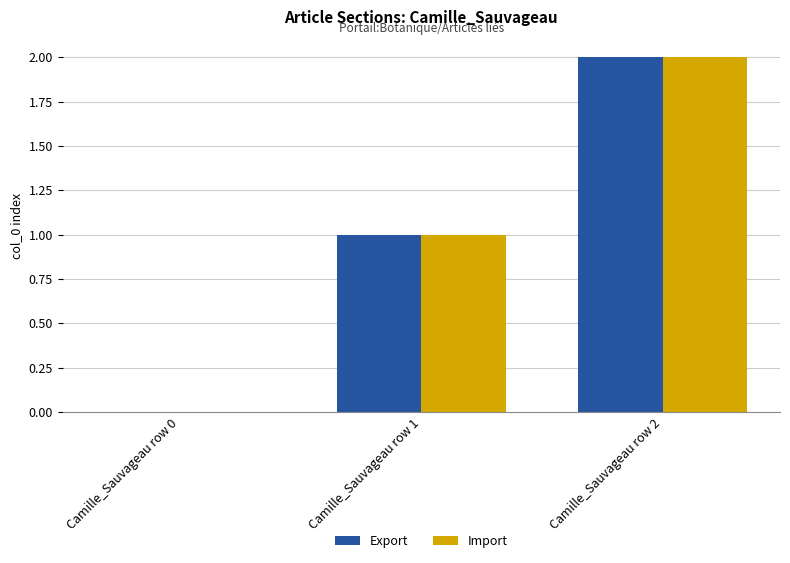

What is the maximum value for Import?

2